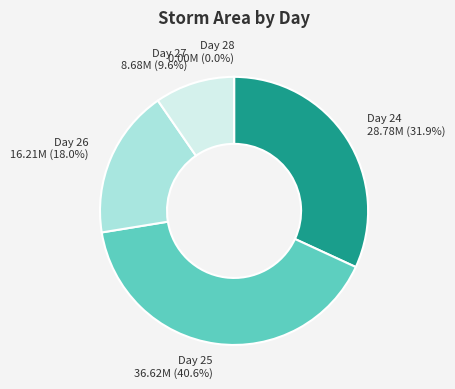

Which slice is the largest?

Day 25 36.62M (40.6%)